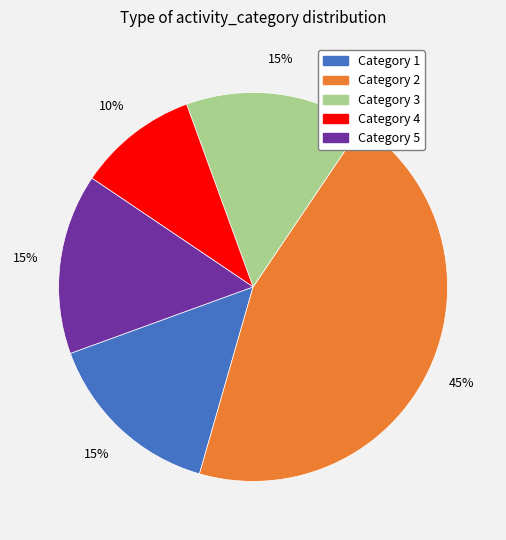

How many segments does this pie chart have?

5